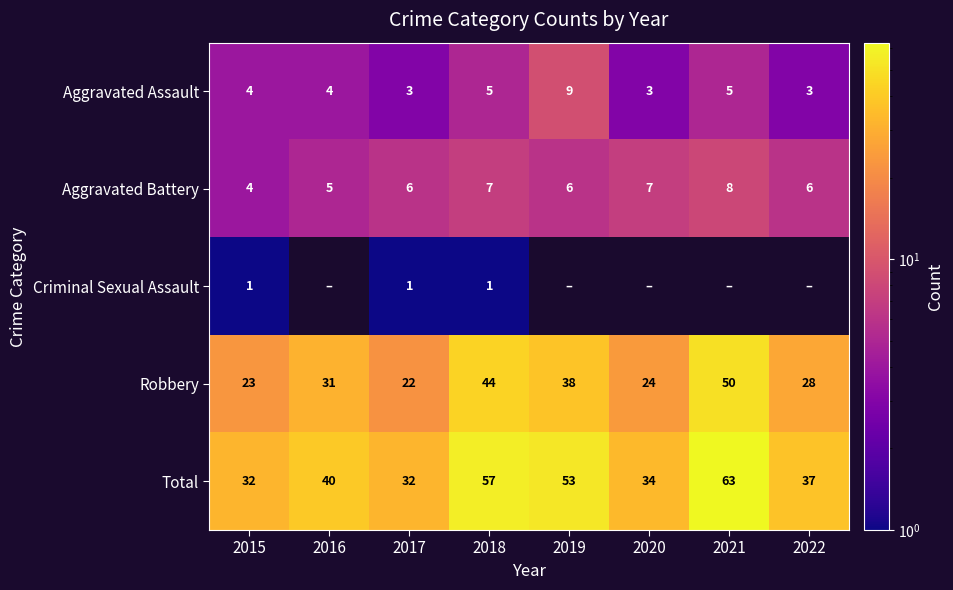

At which label is Robbery closest to 36?

2019